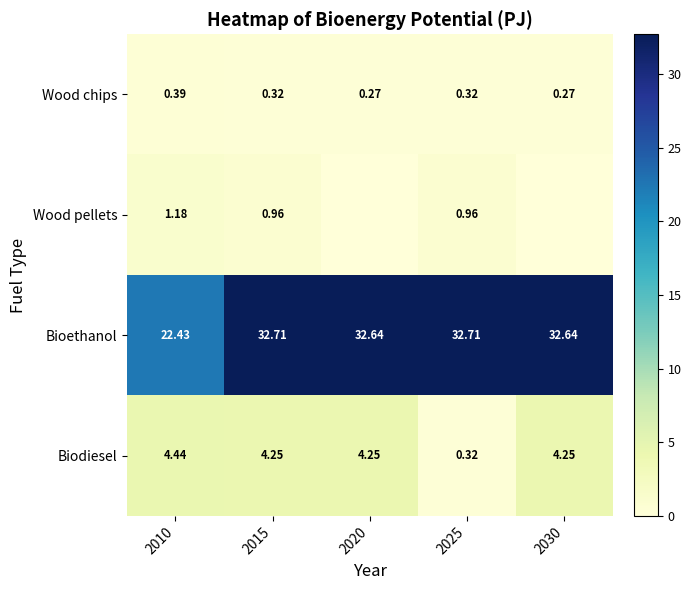

Which category has the highest value across all series?

2015